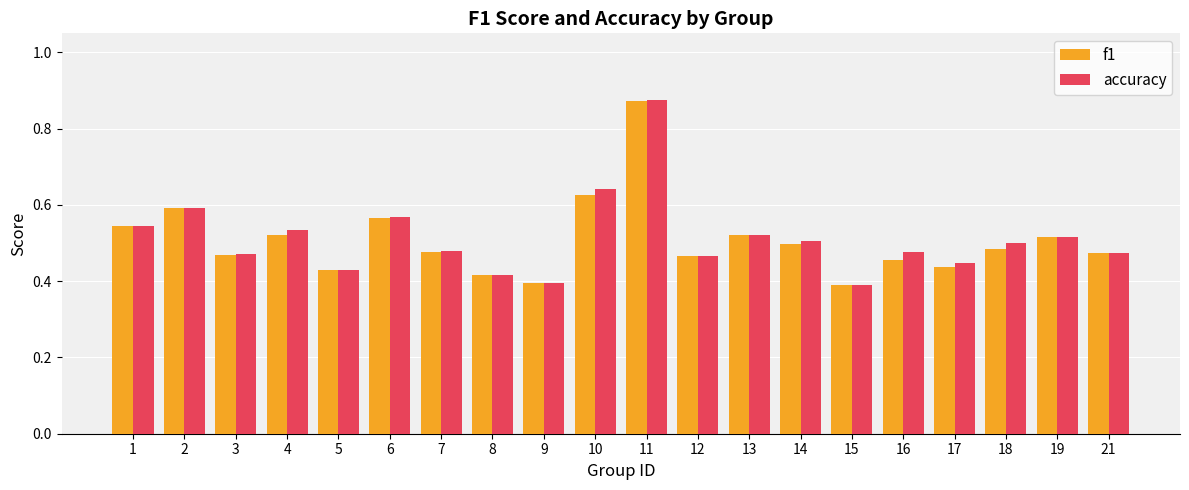

Which series has the largest range (max minus min)?

accuracy